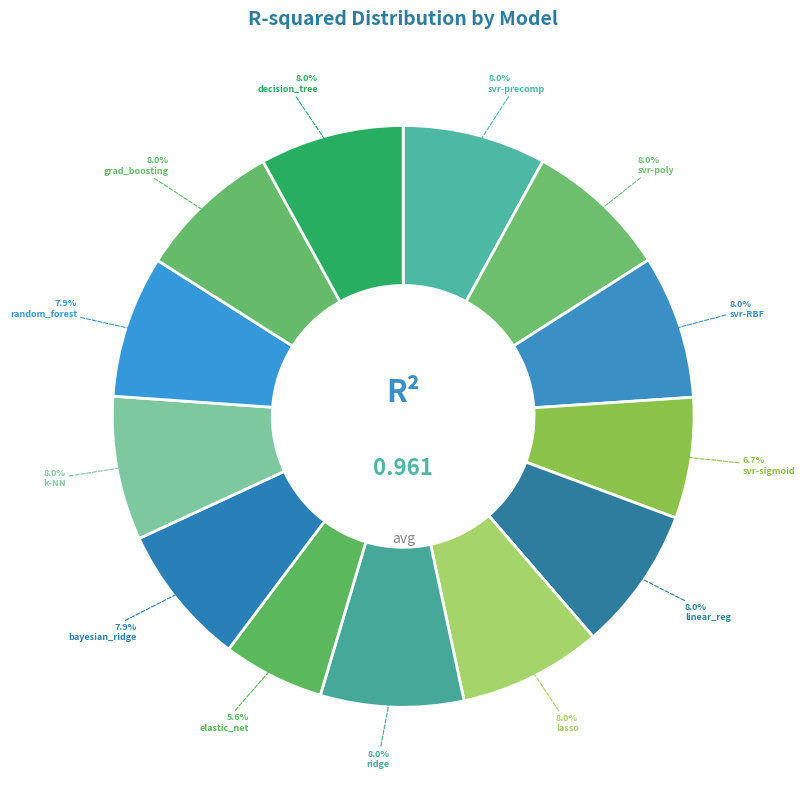

How many segments does this pie chart have?

13